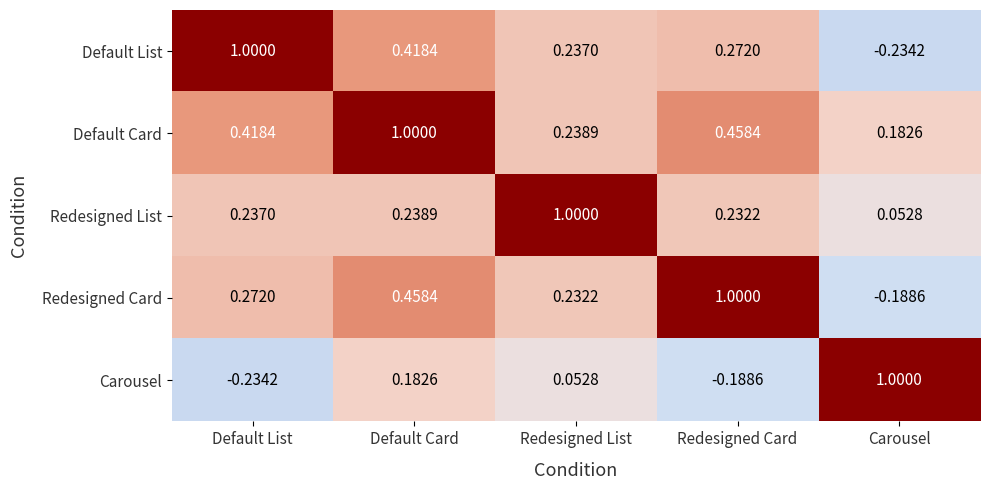

At which label is Default List closest to 0?

Carousel